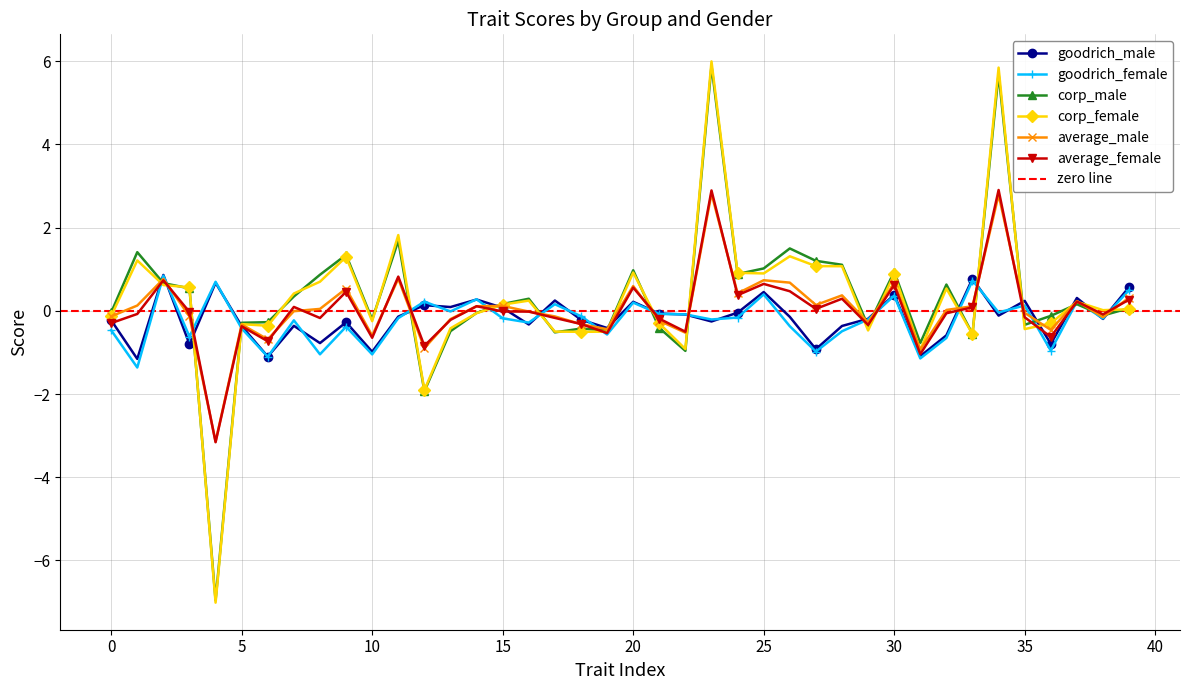

True or false: average_female has a value of 0.5 at 9.

True